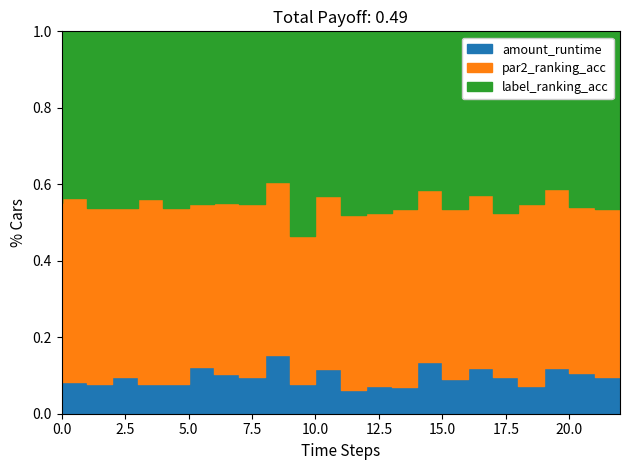

What is the value of the label_ranking_acc point at the 13th from the left?

1.0